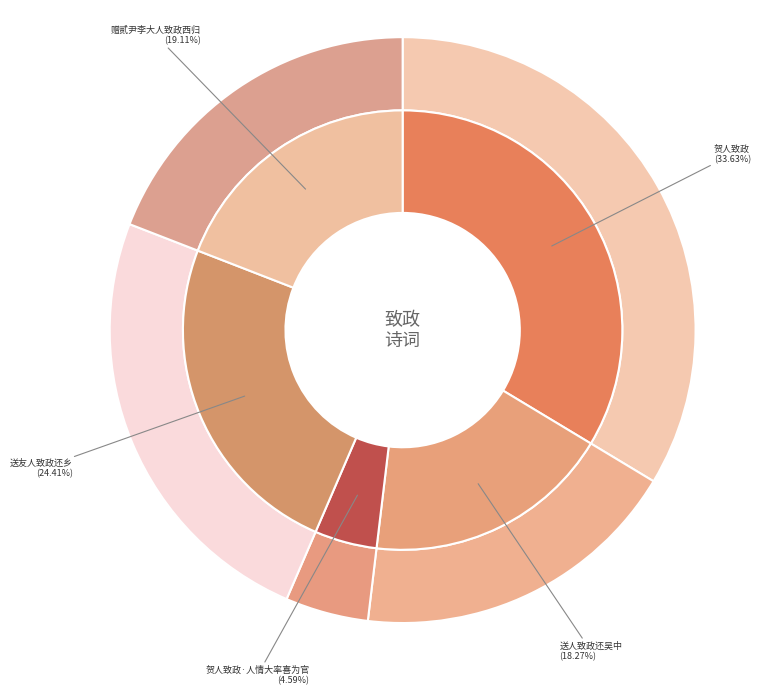

Which category has the biggest portion of the pie?

贺人致政